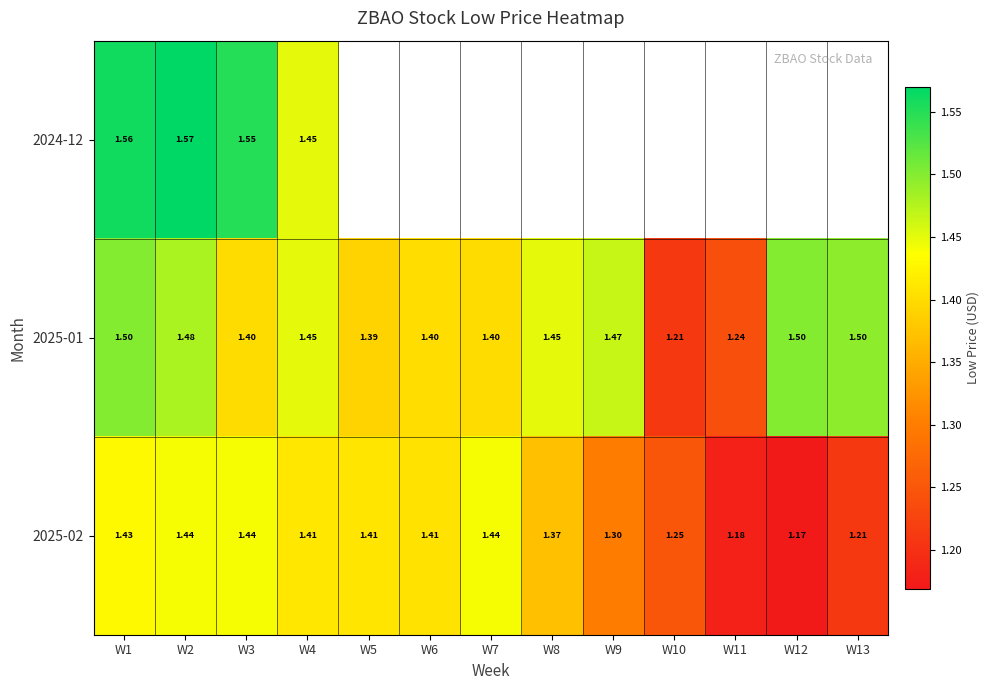

Rank the categories by 2024-12 value from lowest to highest.

W4, W3, W1, W2, W5, W6, W7, W8, W9, W10, W11, W12, W13